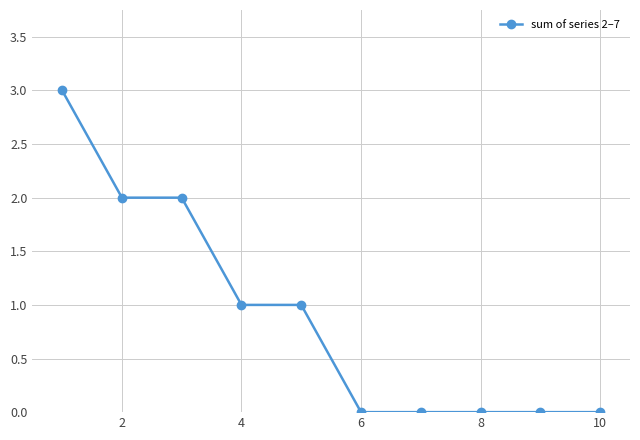

What is the greatest value displayed?

3